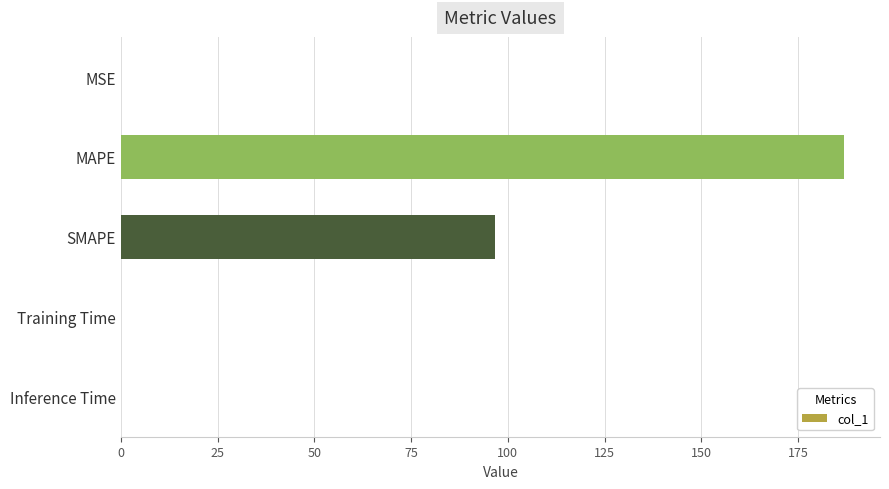

How many data points does each series have?

5